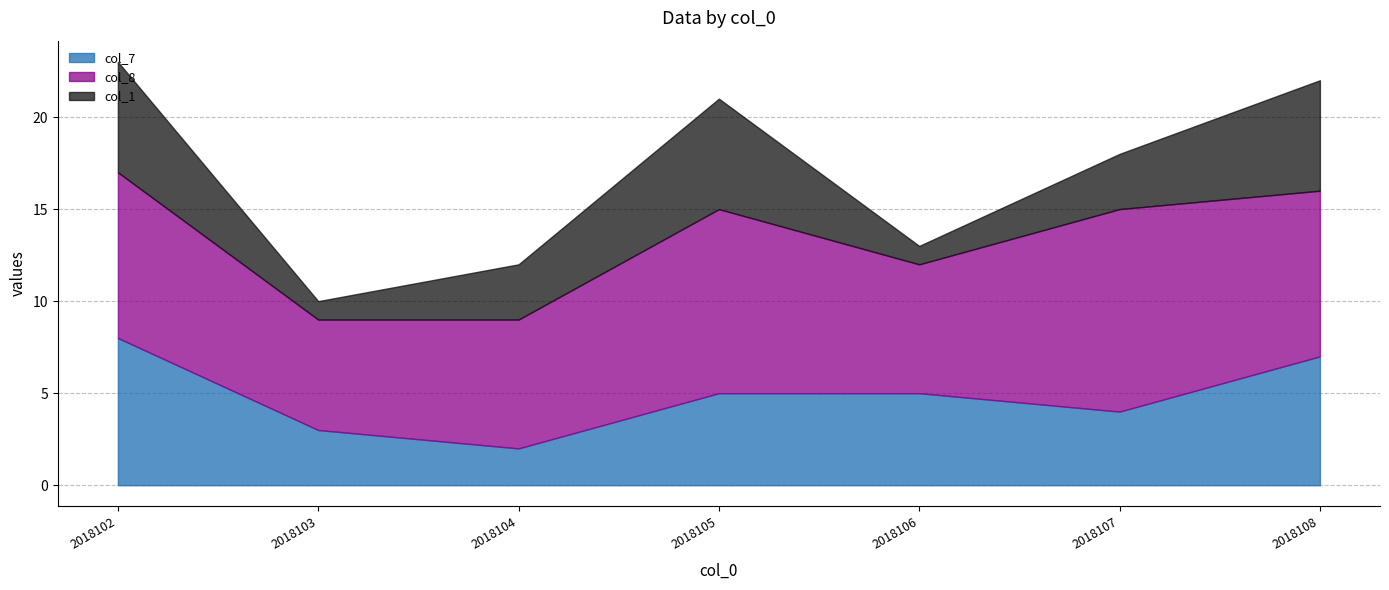

How many values in the col_1 series exceed 3?

3